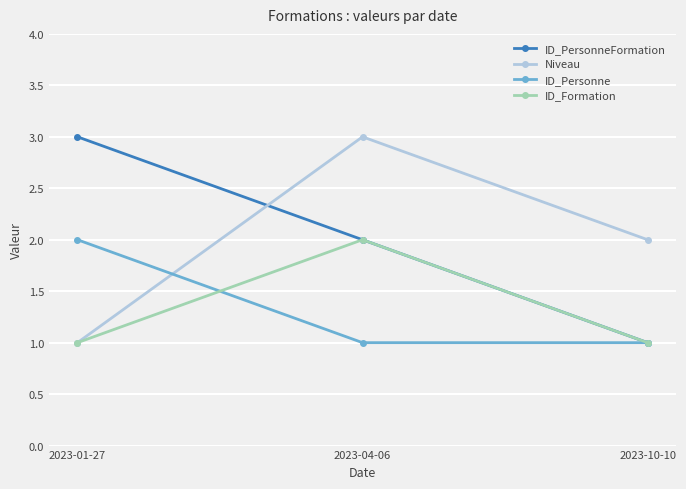

Is the value of ID_Personne at 2023-04-06 greater than the value of ID_Formation at 2023-04-06?

No